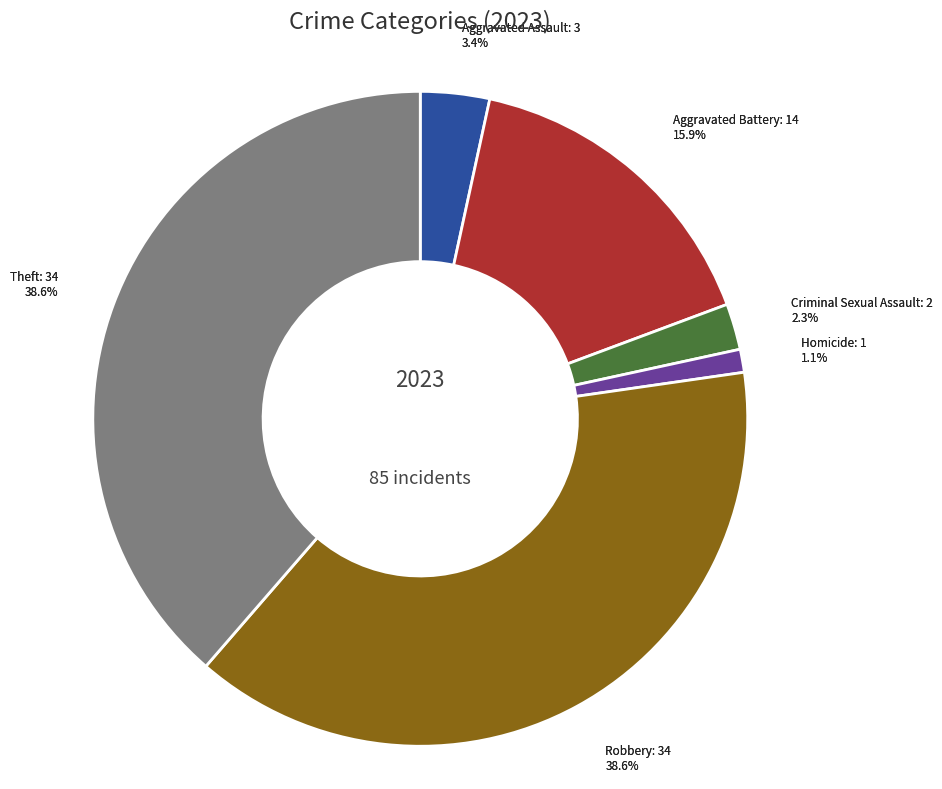

Which has a higher value, Arson or Aggravated Battery?

Aggravated Battery